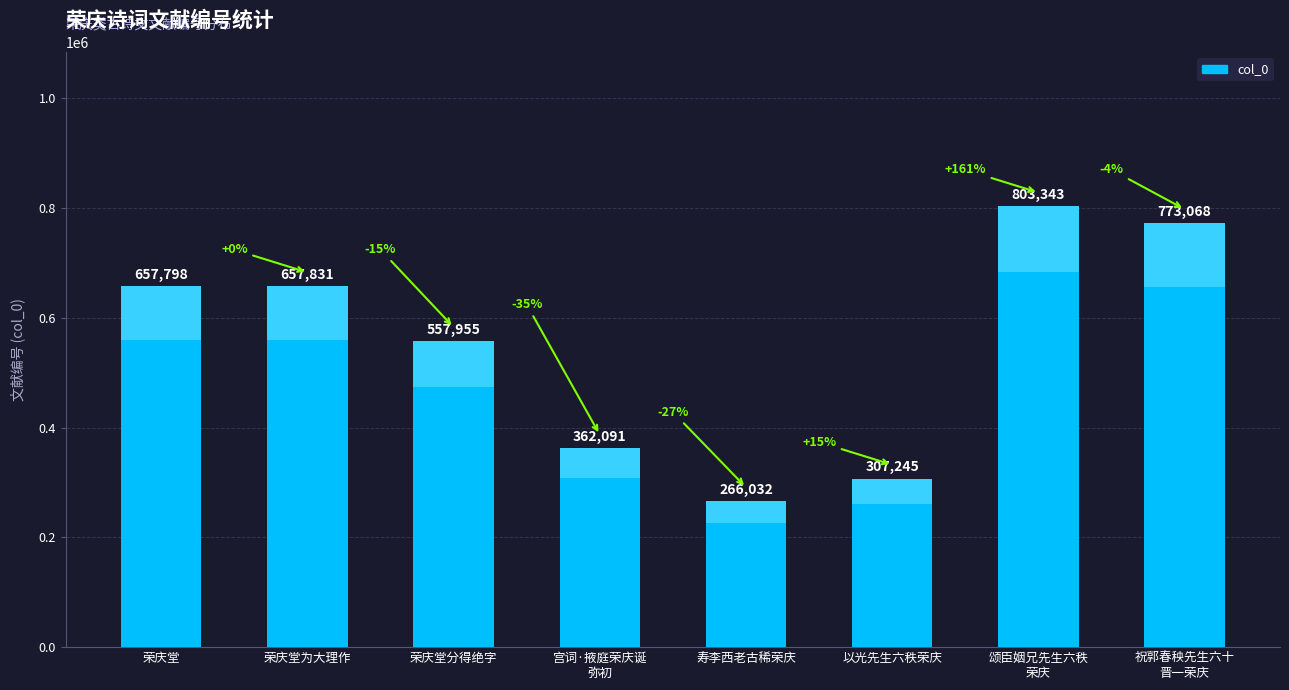

At which label is the value closest to 534687?

荣庆堂分得绝字